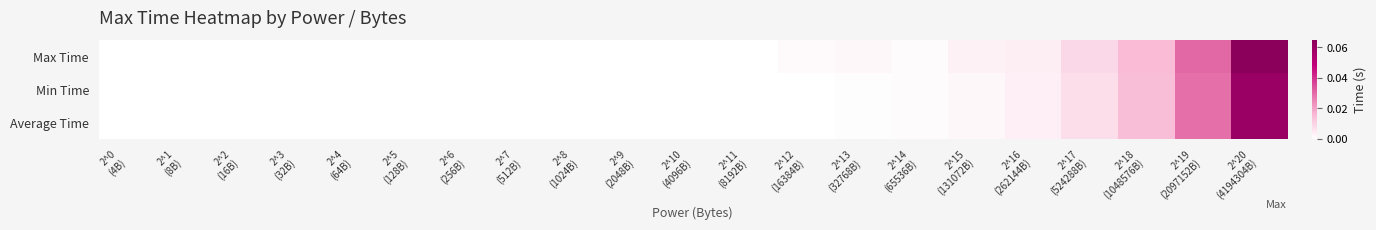

At 2^17 (524288B), list the series in order from smallest to largest.

Min Time, Average Time, Max Time